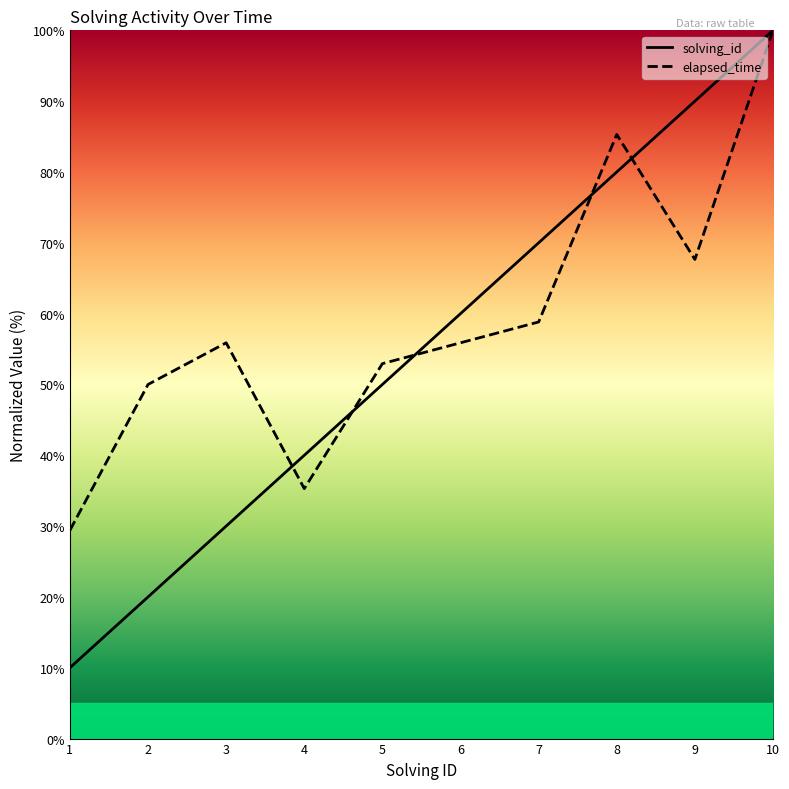

Does the chart have visible grid lines?

No